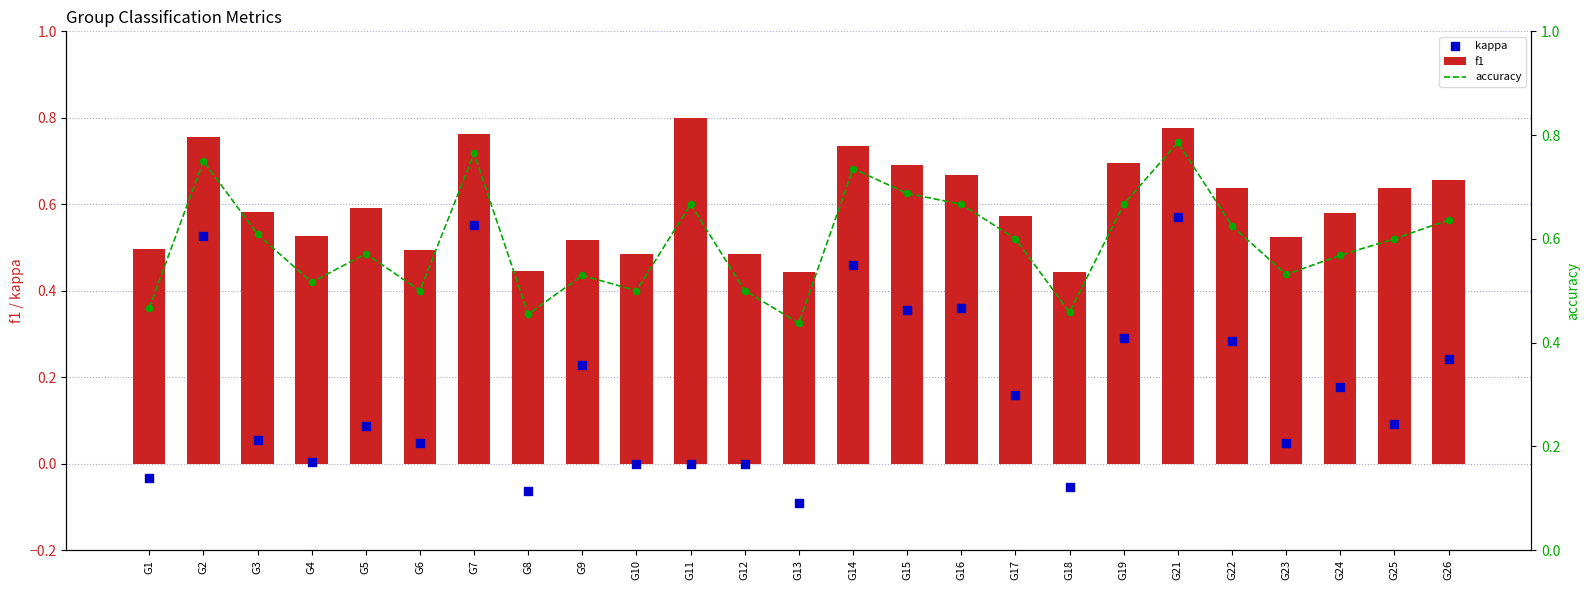

At which category is the sum across all series the highest?

G21